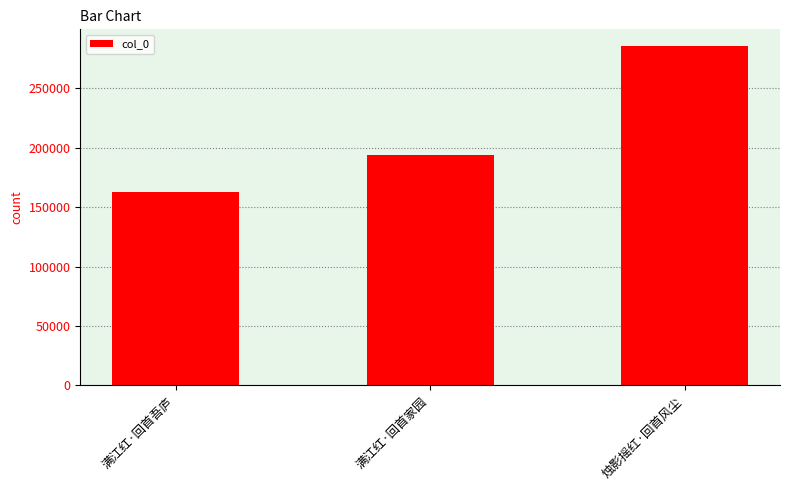

Reading right to left, list all the values displayed in this chart.

烛影摇红·回首风尘=285257	满江红·回首家园=193470	满江红·回首吾庐=162541